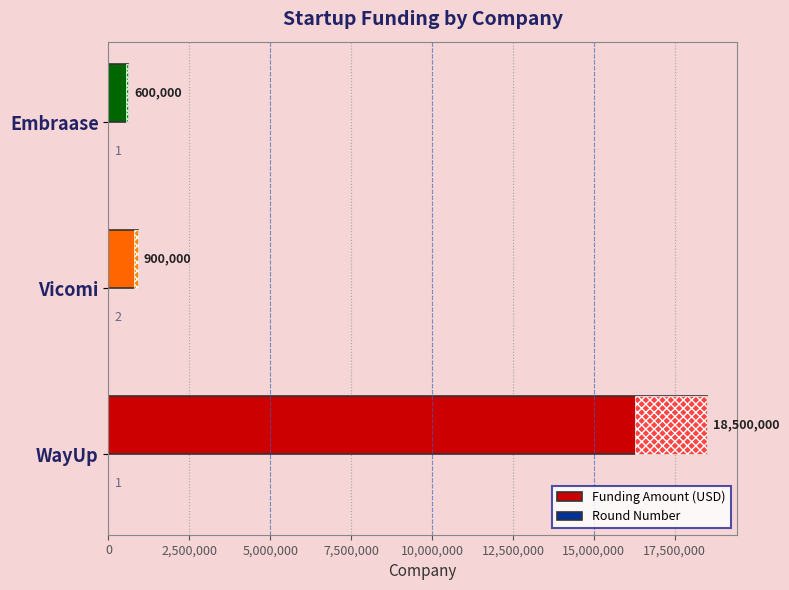

At which category is the sum across all series the highest?

WayUp